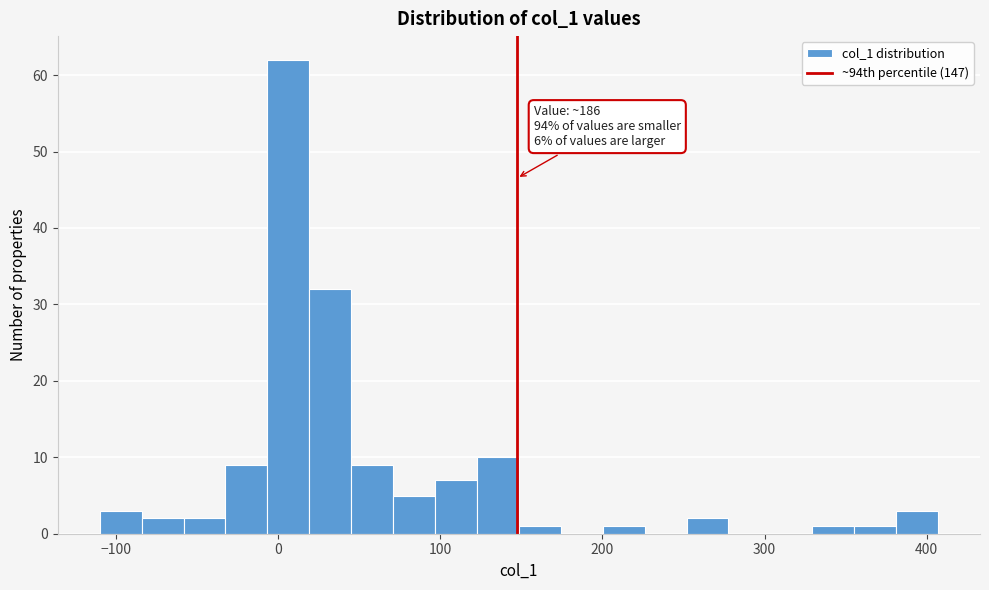

Read against the x-axis, roughly where is the centre of the tallest bar?

10